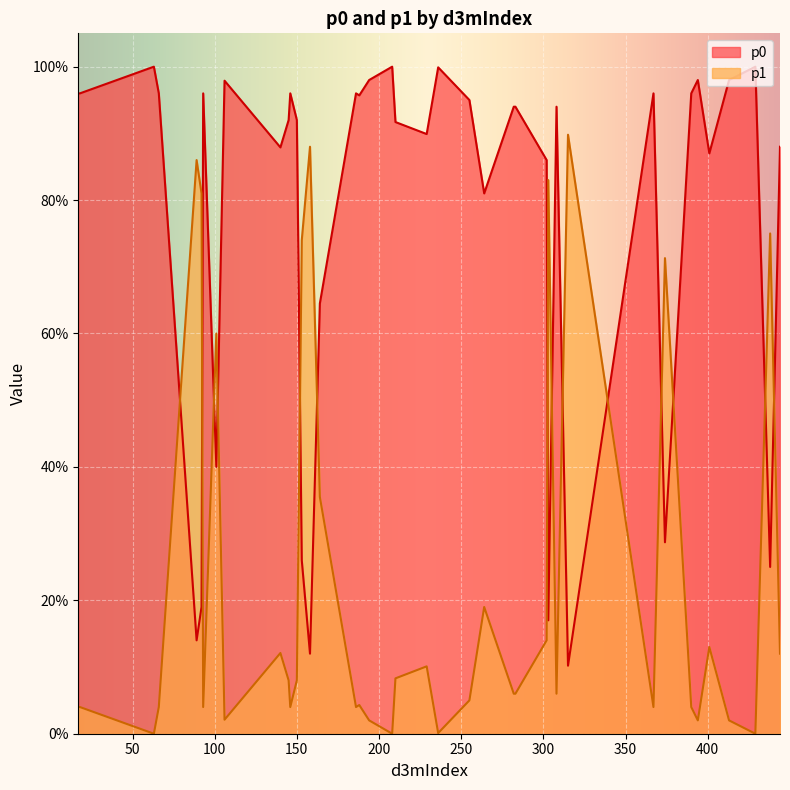

What are all the series names shown in the legend?

p0, p1